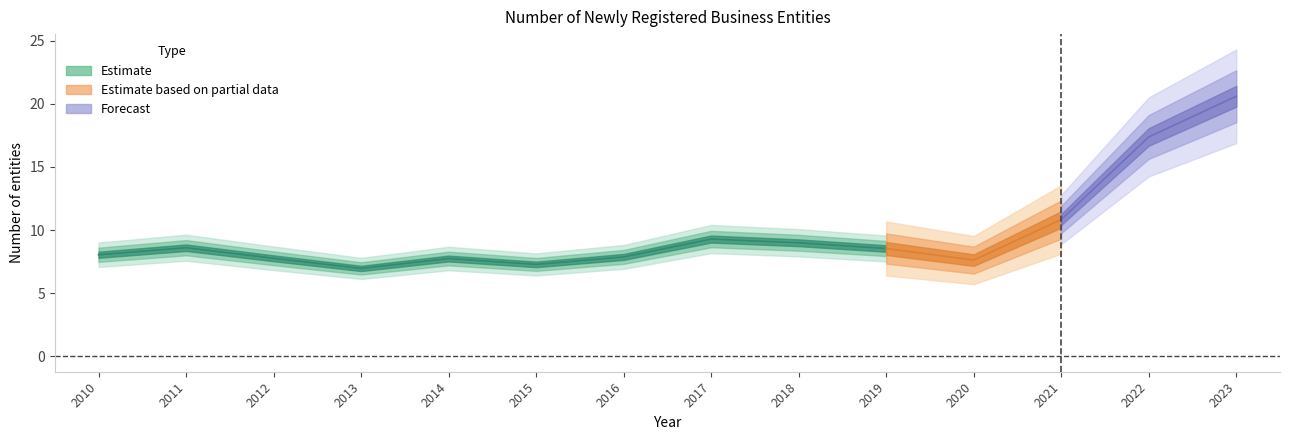

Is this an area chart (filled region under the line)?

No